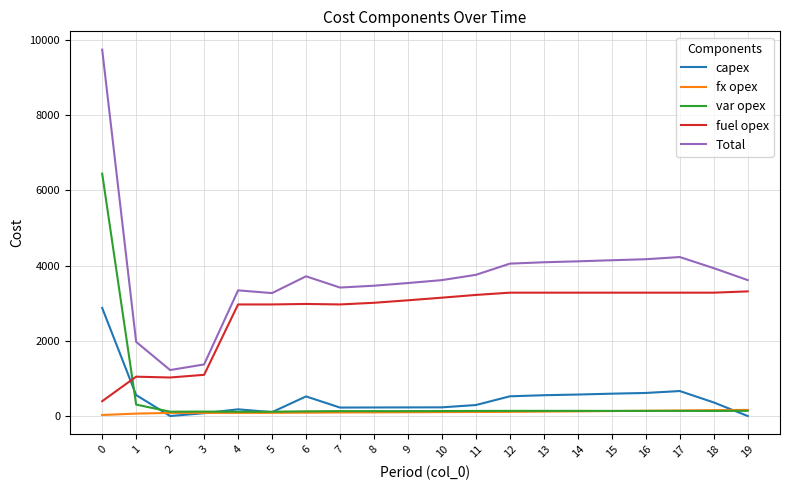

True or false: fx opex and Total cross at least once.

False